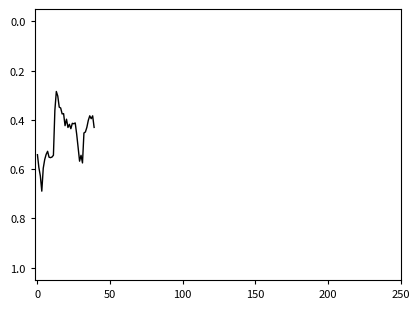

What is the maximum value shown in the chart?

0.7